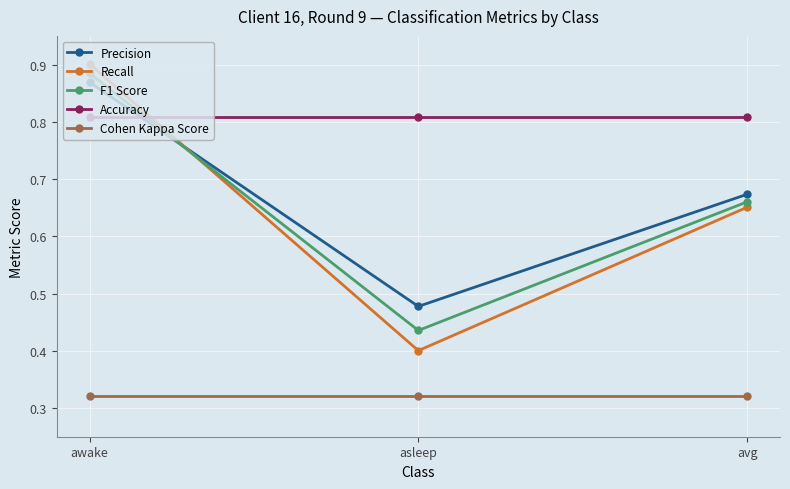

What is the total value across all series at asleep?

2.4